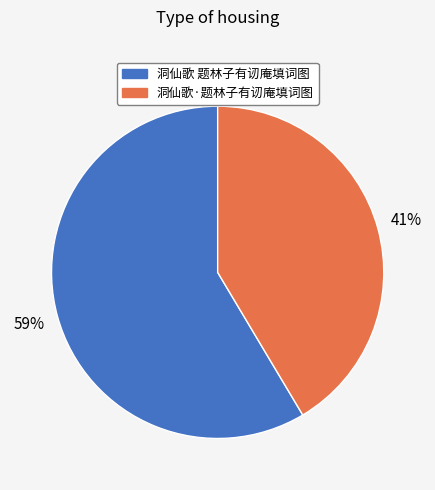

To the nearest percent, what is the combined percentage of 洞仙歌·题林子有讱庵填词图 and 洞仙歌 题林子有讱庵填词图?

100%